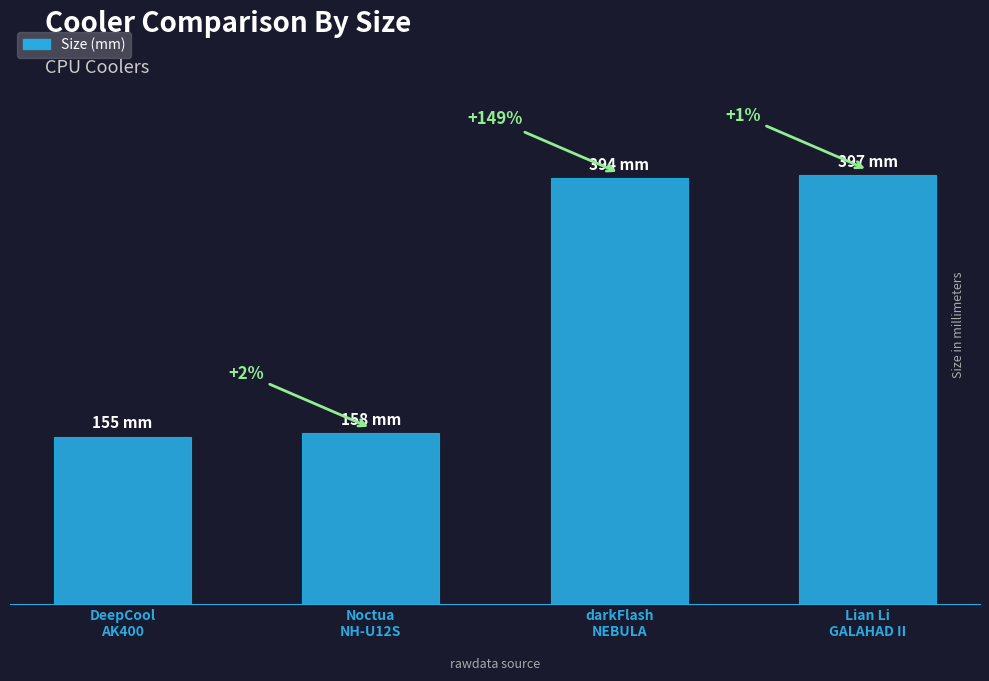

Which category has the lowest value across all series?

DeepCool
AK400